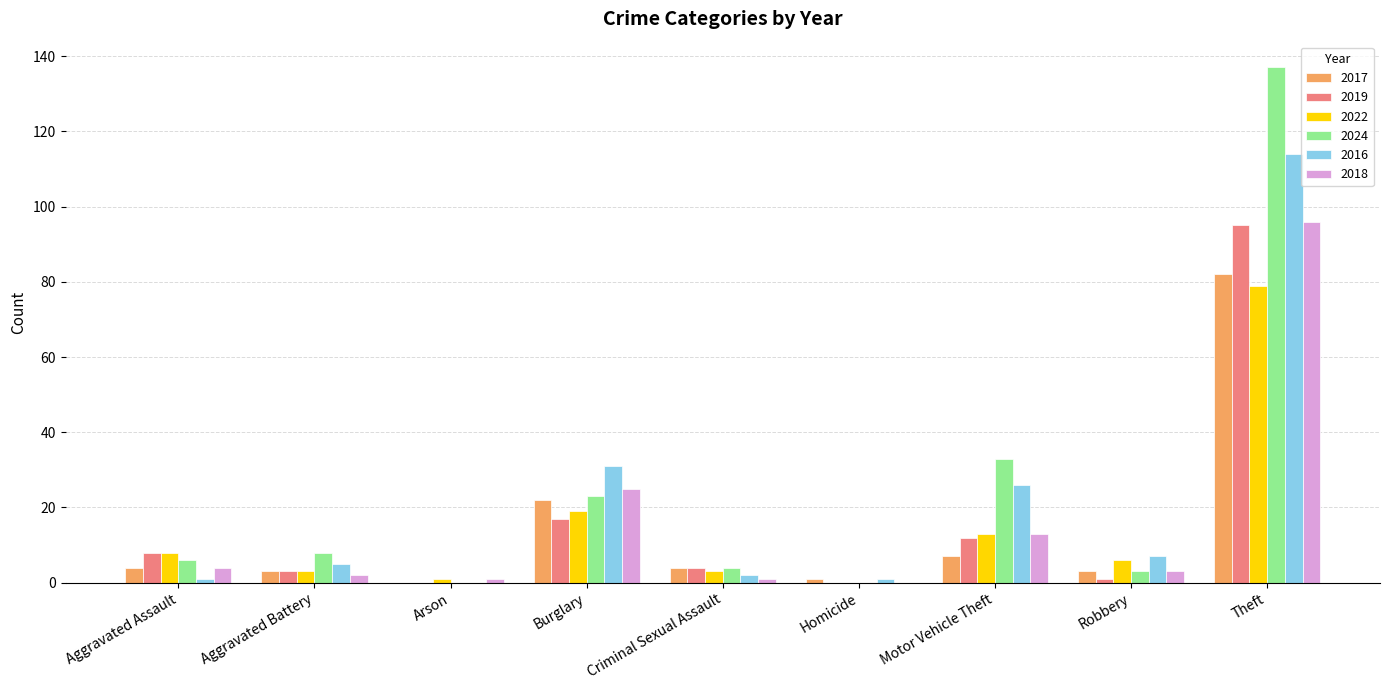

What is the maximum value shown in the chart?

137